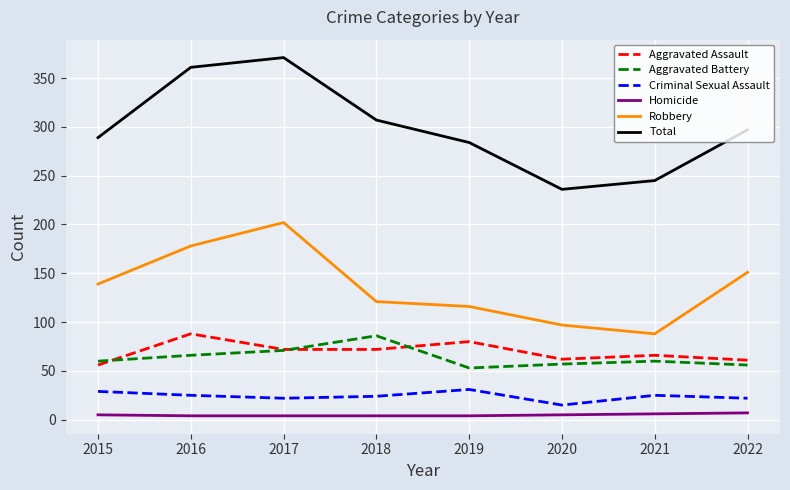

What is the difference between the highest and lowest values at 2015?

284